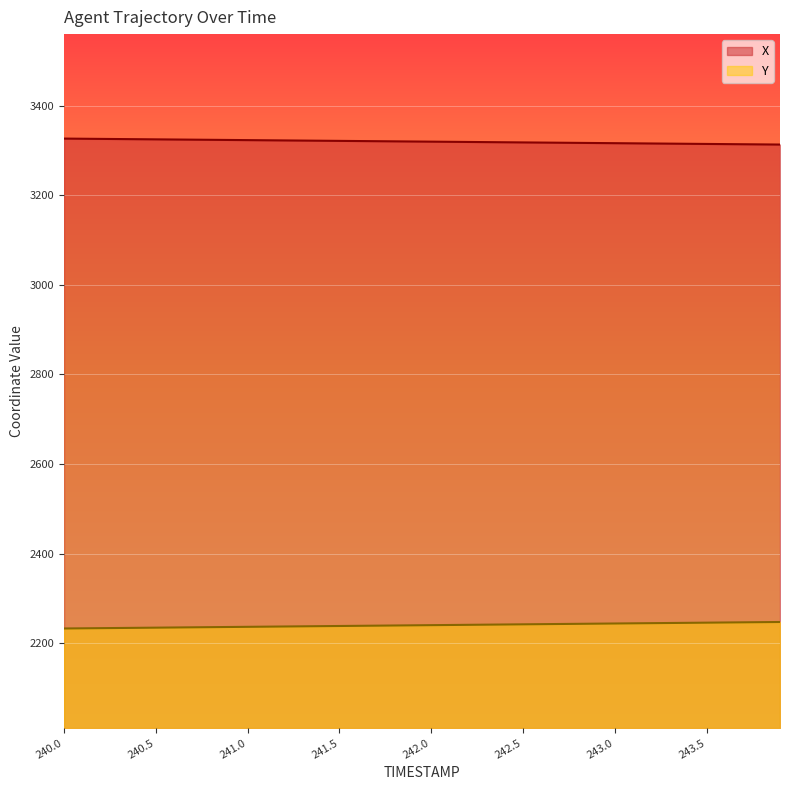

What is the highest value of the Y series?

2247.3